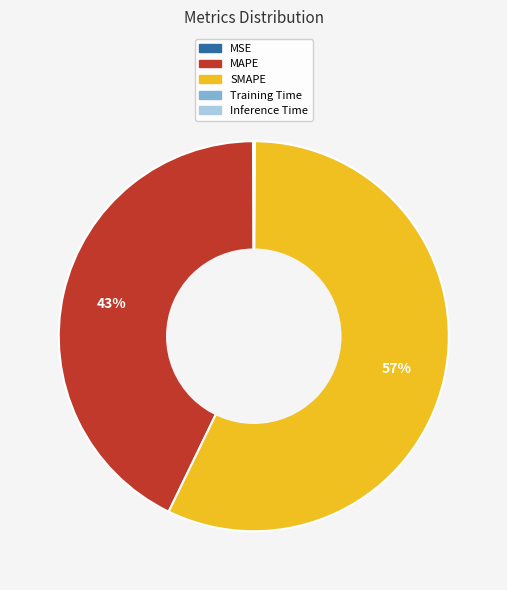

Is it true that MAPE is 31% of the pie?

False